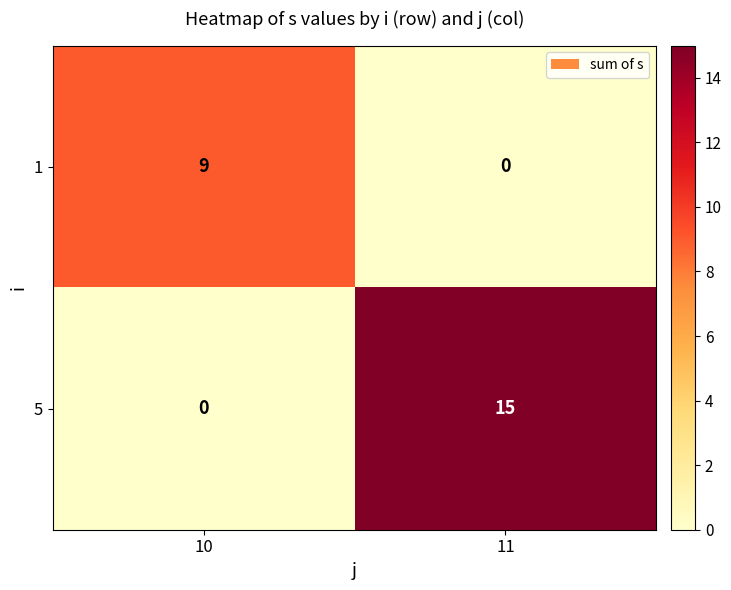

At which label does 1 reach its peak?

10